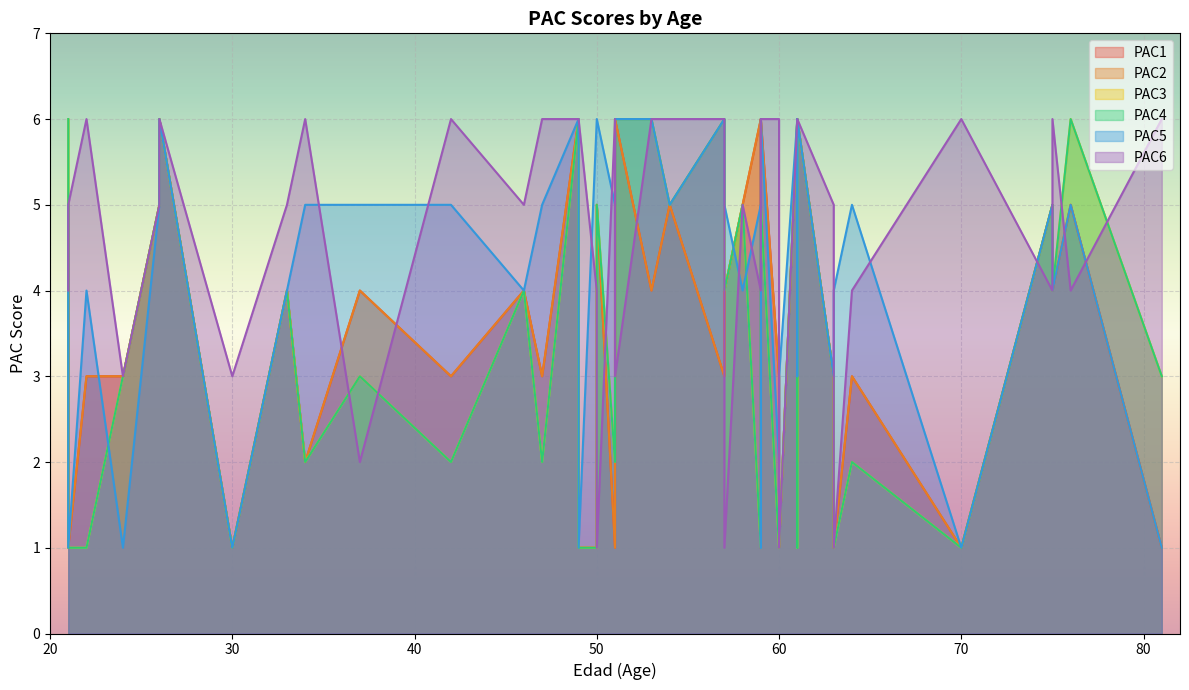

True or false: PAC4 and PAC1 intersect in this chart.

False